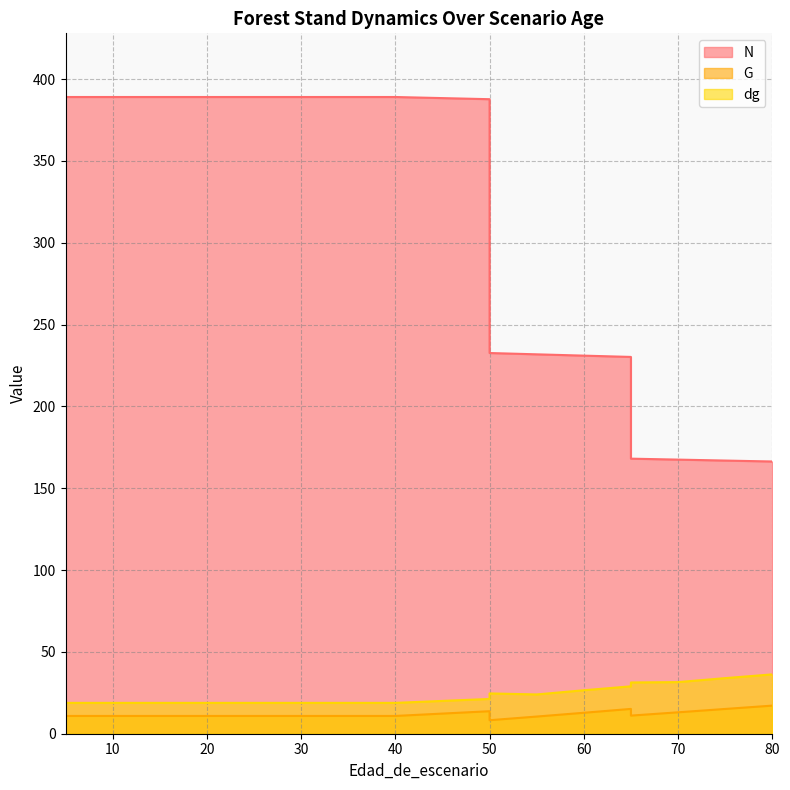

What is the sum of all dg values?

428.1